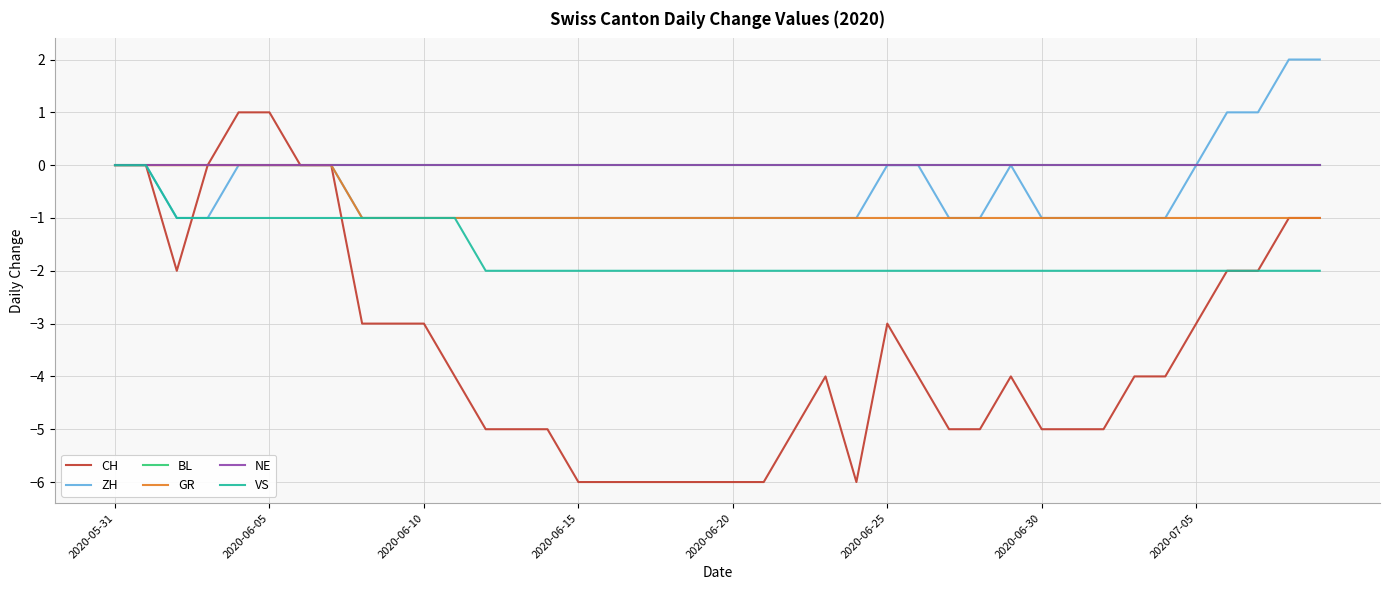

Does the chart have visible grid lines?

Yes